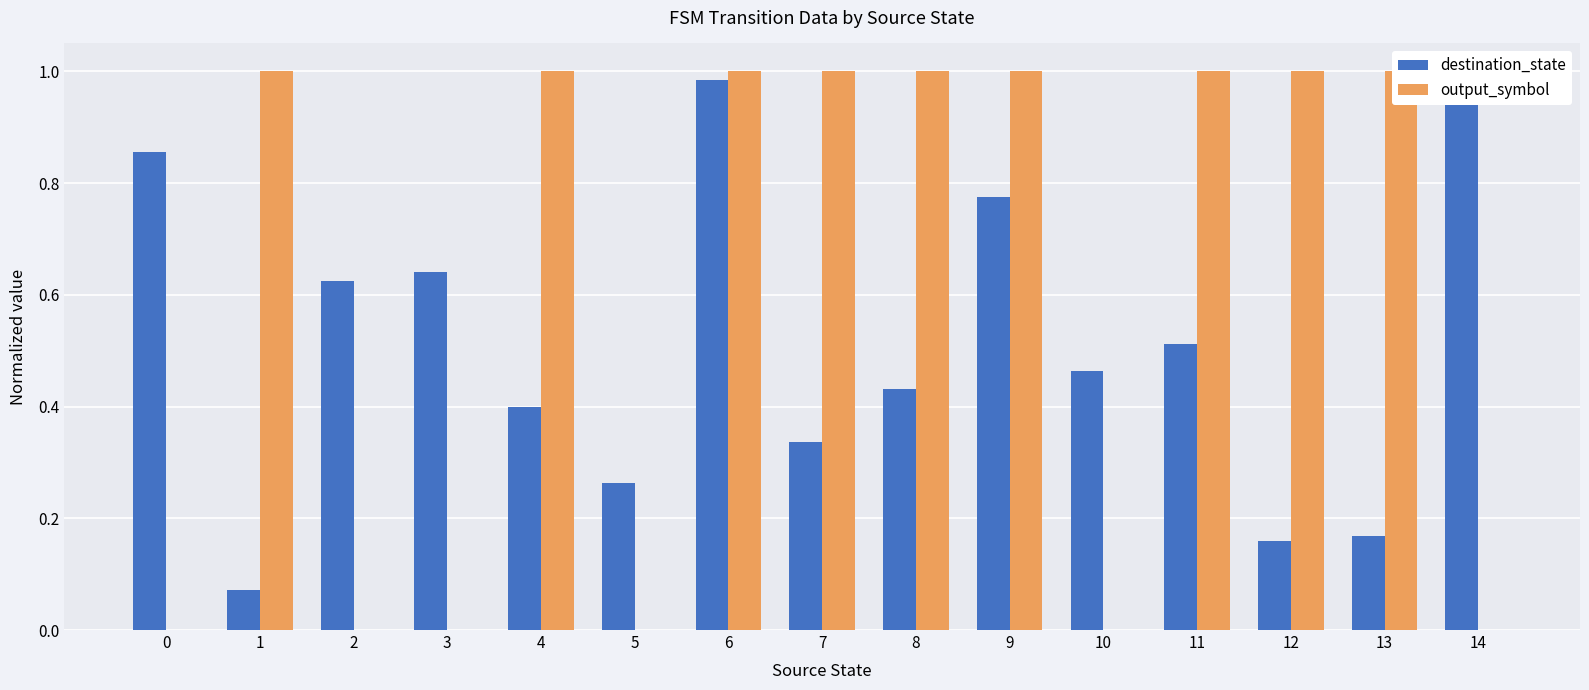

Count the output_symbol values in the range 0 to 1.

15